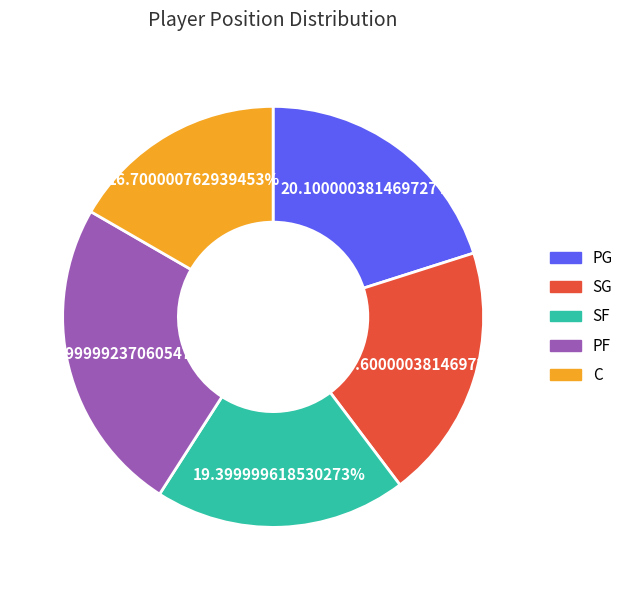

To the nearest percent, what percentage of the pie is PF?

24%